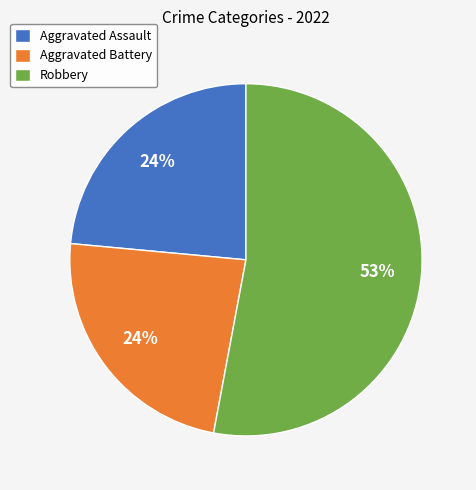

Is Robbery the majority of the pie?

Yes